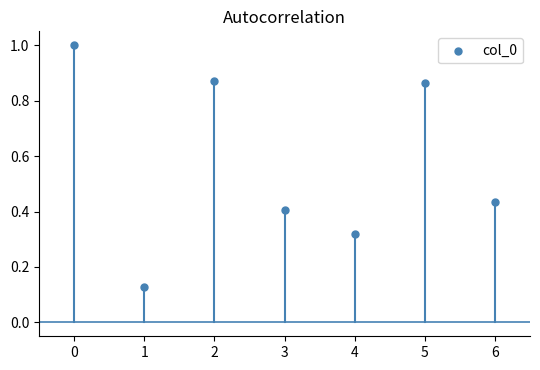

What is the average Y value?

0.6